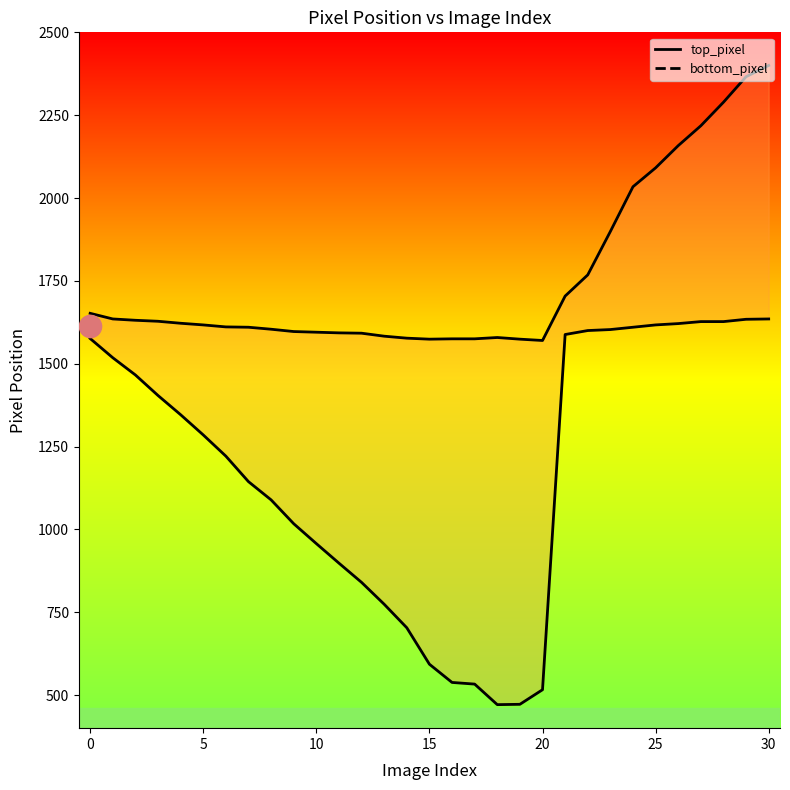

Read the bottom_pixel value at 30, to the nearest 10.

2400